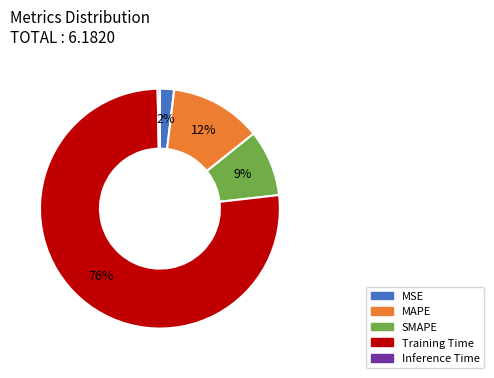

True or false: MAPE accounts for 12% of the total.

True